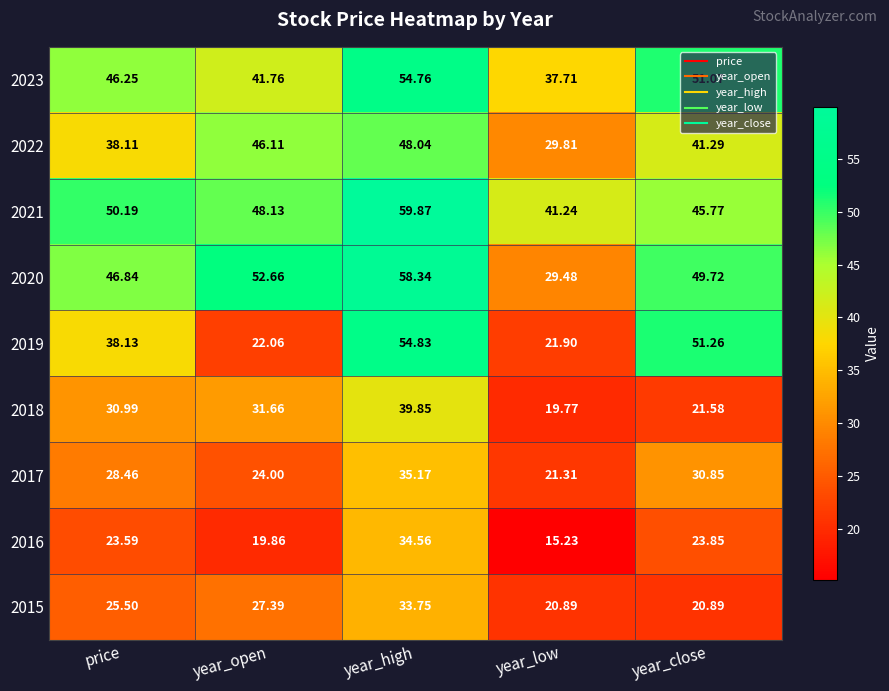

Count the number of data series in this chart.

9